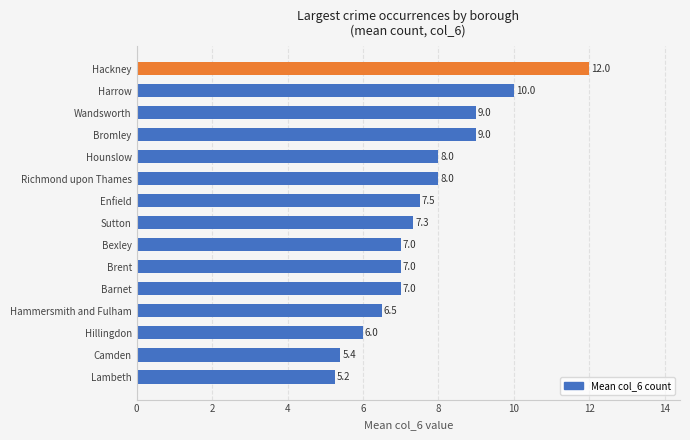

What is the approximate value at Enfield?

7.5